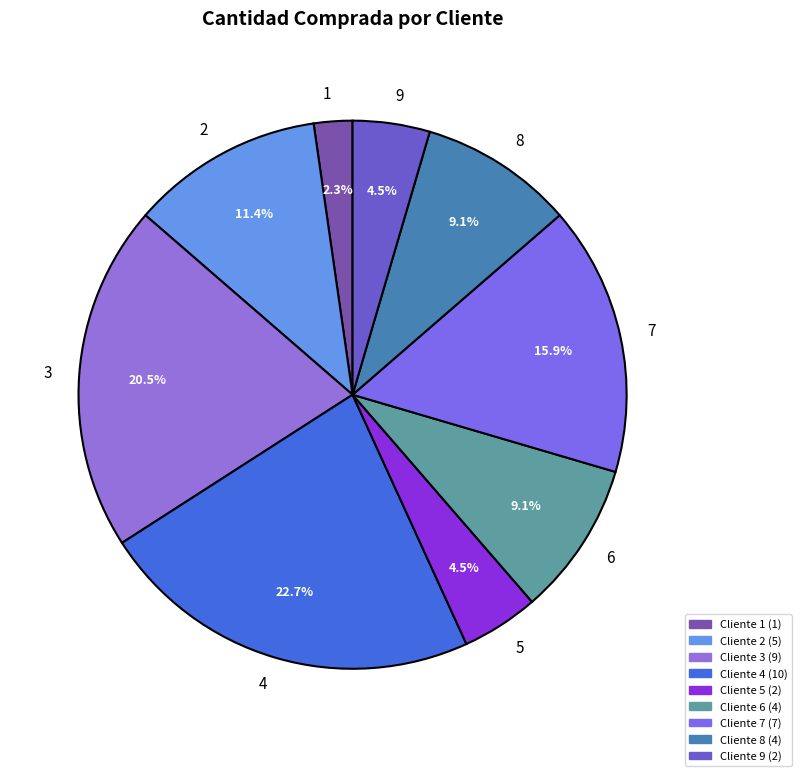

Combined, what portion of the pie is 2 and 5?

15.9%